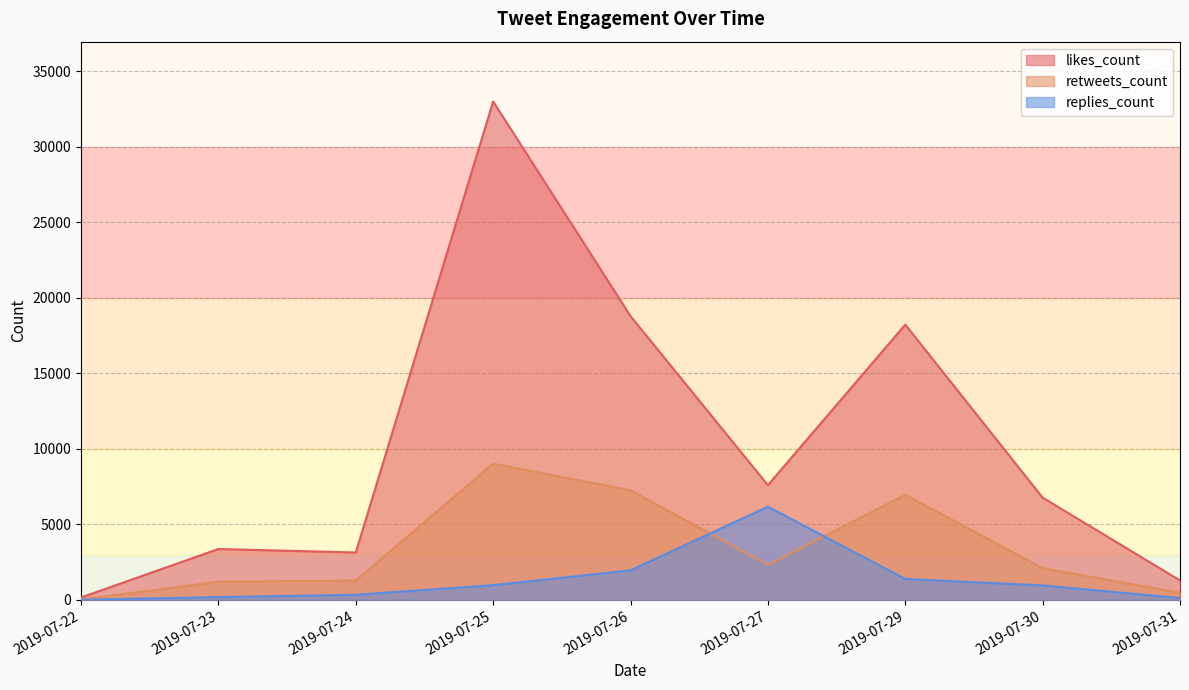

Does the chart have visible grid lines?

Yes